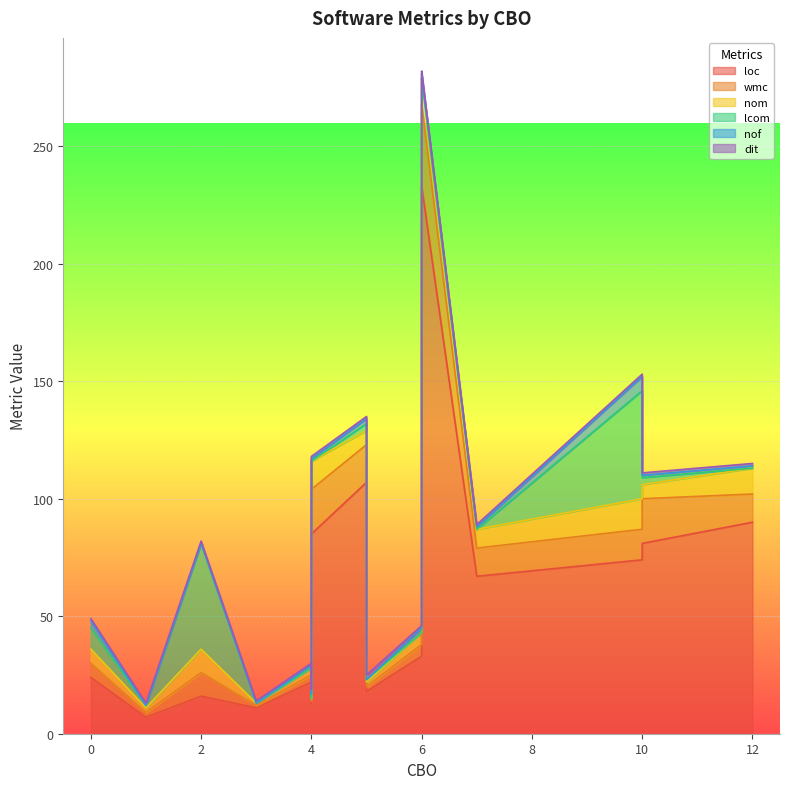

Does the chart display data point markers on the line(s)?

No